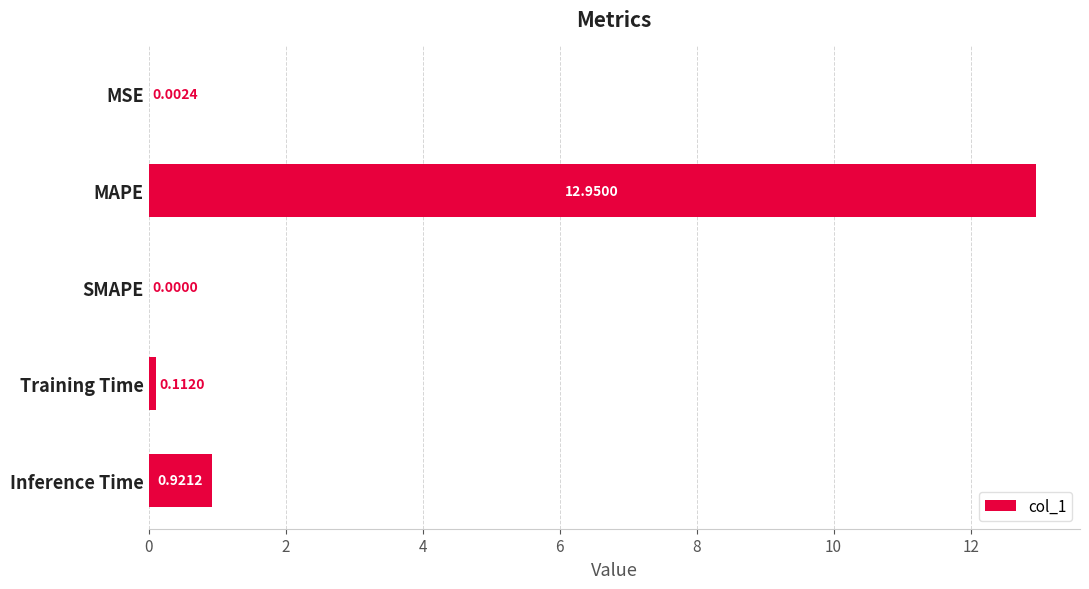

Where is the data nearest to the value 6?

Inference Time